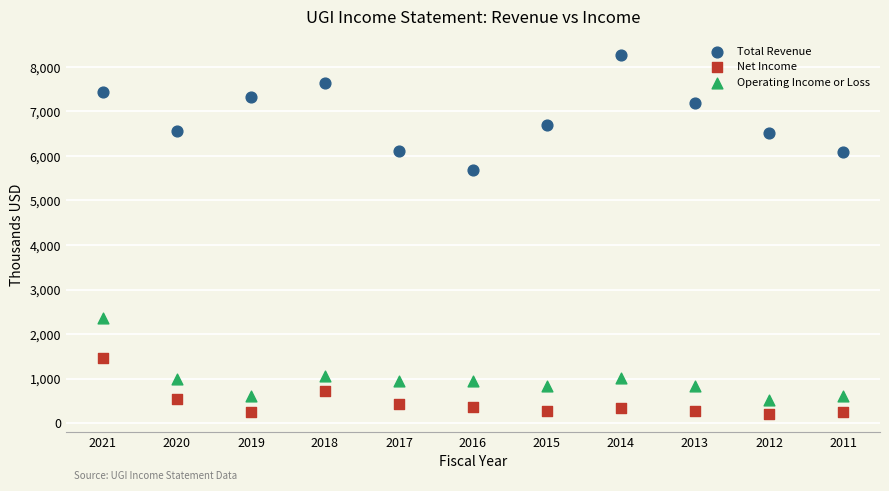

What are all the series names shown in the legend?

Total Revenue, Net Income, Operating Income or Loss